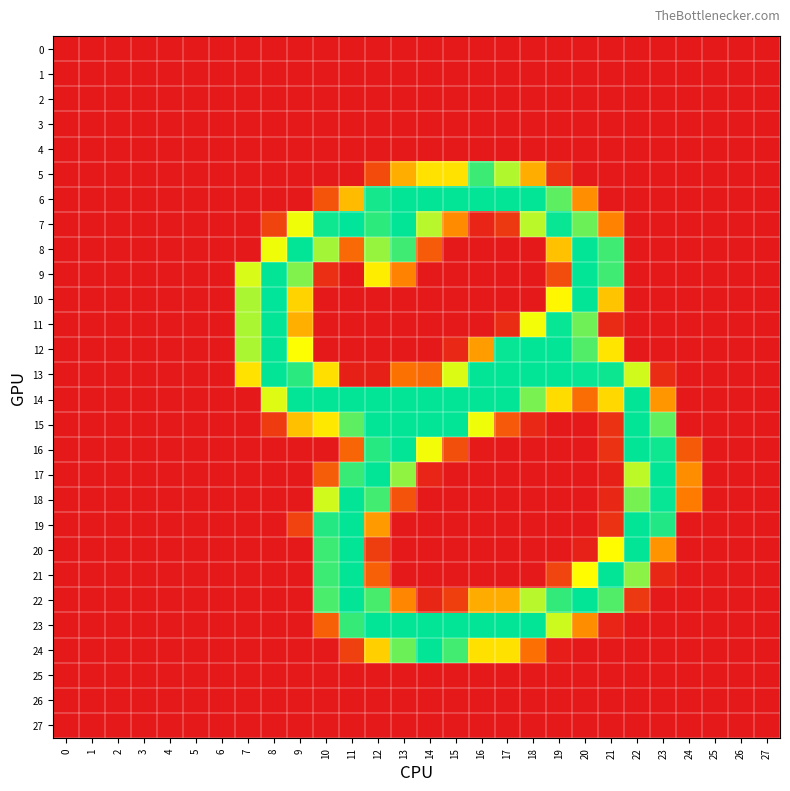

Reading right to left, extract all data points from this chart.

0: 27=0	26=0	25=0	24=0	23=0	22=0	21=0	20=0	19=0	18=0	17=0	16=0	15=0	14=0	13=0	12=0	11=0	10=0	9=0	8=0	7=0	6=0	5=0	4=0	3=0	2=0	1=0	0=0
1: 27=0	26=0	25=0	24=0	23=0	22=0	21=0	20=0	19=0	18=0	17=0	16=0	15=0	14=0	13=0	12=0	11=0	10=0	9=0	8=0	7=0	6=0	5=0	4=0	3=0	2=0	1=0	0=0
2: 27=0	26=0	25=0	24=0	23=0	22=0	21=0	20=0	19=0	18=0	17=0	16=0	15=0	14=0	13=0	12=0	11=0	10=0	9=0	8=0	7=0	6=0	5=0	4=0	3=0	2=0	1=0	0=0
3: 27=0	26=0	25=0	24=0	23=0	22=0	21=0	20=0	19=0	18=0	17=0	16=0	15=0	14=0	13=0	12=0	11=0	10=0	9=0	8=0	7=0	6=0	5=0	4=0	3=0	2=0	1=0	0=0
4: 27=0	26=0	25=0	24=0	23=0	22=0	21=0	20=0	19=0	18=0	17=0	16=0	15=0	14=0	13=0	12=0	11=0	10=0	9=0	8=0	7=0	6=0	5=0	4=0	3=0	2=0	1=0	0=0
5: 27=0	26=0	25=0	24=0	23=0	22=0	21=0	20=0	19=22	18=116	17=196	16=235	15=151	14=151	13=116	12=42	11=0	10=0	9=0	8=0	7=0	6=0	5=0	4=0	3=0	2=0	1=0	0=0
6: 27=0	26=0	25=0	24=0	23=0	22=0	21=0	20=95	19=224	18=254	17=254	16=254	15=254	14=254	13=254	12=248	11=125	10=49	9=0	8=0	7=0	6=0	5=0	4=0	3=0	2=0	1=0	0=0
7: 27=0	26=0	25=0	24=0	23=0	22=0	21=87	20=219	19=252	18=193	17=27	16=10	15=93	14=194	13=254	12=240	11=255	10=250	9=175	8=36	7=0	6=0	5=0	4=0	3=0	2=0	1=0	0=0
8: 27=0	26=0	25=0	24=0	23=0	22=0	21=234	20=254	19=129	18=0	17=0	16=0	15=0	14=55	13=234	12=205	11=67	10=201	9=254	8=175	7=0	6=0	5=0	4=0	3=0	2=0	1=0	0=0
9: 27=0	26=0	25=0	24=0	23=0	22=0	21=234	20=254	19=43	18=0	17=0	16=0	15=0	14=0	13=87	12=158	11=0	10=18	9=212	8=254	7=183	6=0	5=0	4=0	3=0	2=0	1=0	0=0
10: 27=0	26=0	25=0	24=0	23=0	22=0	21=131	20=254	19=165	18=0	17=0	16=0	15=0	14=0	13=0	12=0	11=0	10=0	9=141	8=255	7=198	6=0	5=0	4=0	3=0	2=0	1=0	0=0
11: 27=0	26=0	25=0	24=0	23=0	22=0	21=14	20=218	19=253	18=174	17=16	16=0	15=0	14=0	13=0	12=0	11=0	10=0	9=117	8=254	7=198	6=0	5=0	4=0	3=0	2=0	1=0	0=0
12: 27=0	26=0	25=0	24=0	23=0	22=0	21=153	20=228	19=254	18=254	17=253	16=104	15=13	14=0	13=0	12=0	11=0	10=0	9=171	8=254	7=198	6=0	5=0	4=0	3=0	2=0	1=0	0=0
13: 27=0	26=0	25=0	24=0	23=16	22=186	21=251	20=253	19=254	18=254	17=254	16=254	15=182	14=67	13=74	12=6	11=6	10=149	9=241	8=254	7=151	6=0	5=0	4=0	3=0	2=0	1=0	0=0
14: 27=0	26=0	25=0	24=0	23=100	22=254	21=144	20=69	19=147	18=215	17=254	16=254	15=254	14=254	13=254	12=254	11=254	10=254	9=254	8=181	7=0	6=0	5=0	4=0	3=0	2=0	1=0	0=0
15: 27=0	26=0	25=0	24=0	23=223	22=254	21=21	20=0	19=0	18=13	17=53	16=175	15=254	14=254	13=254	12=254	11=224	10=155	9=128	8=29	7=0	6=0	5=0	4=0	3=0	2=0	1=0	0=0
16: 27=0	26=0	25=0	24=54	23=250	22=254	21=21	20=0	19=0	18=0	17=0	16=1	15=45	14=174	13=254	12=242	11=63	10=0	9=0	8=0	7=0	6=0	5=0	4=0	3=0	2=0	1=0	0=0
17: 27=0	26=0	25=0	24=94	23=254	22=192	21=6	20=0	19=0	18=0	17=0	16=0	15=0	14=10	13=207	12=254	11=236	10=57	9=0	8=0	7=0	6=0	5=0	4=0	3=0	2=0	1=0	0=0
18: 27=0	26=0	25=0	24=82	23=253	22=216	21=12	20=0	19=0	18=0	17=0	16=0	15=0	14=0	13=48	12=233	11=254	10=186	9=0	8=0	7=0	6=0	5=0	4=0	3=0	2=0	1=0	0=0
19: 27=0	26=0	25=0	24=0	23=244	22=254	21=21	20=0	19=0	18=0	17=0	16=0	15=0	14=0	13=0	12=103	11=254	10=243	9=35	8=0	7=0	6=0	5=0	4=0	3=0	2=0	1=0	0=0
20: 27=0	26=0	25=0	24=0	23=99	22=254	21=168	20=7	19=0	18=0	17=0	16=0	15=0	14=0	13=0	12=31	11=254	10=235	9=0	8=0	7=0	6=0	5=0	4=0	3=0	2=0	1=0	0=0
21: 27=0	26=0	25=0	24=0	23=12	22=209	21=254	20=168	19=37	18=0	17=0	16=0	15=0	14=0	13=0	12=59	11=254	10=235	9=0	8=0	7=0	6=0	5=0	4=0	3=0	2=0	1=0	0=0
22: 27=0	26=0	25=0	24=0	23=0	22=27	21=228	20=254	19=238	18=194	17=115	16=115	15=32	14=11	13=90	12=231	11=254	10=230	9=0	8=0	7=0	6=0	5=0	4=0	3=0	2=0	1=0	0=0
23: 27=0	26=0	25=0	24=0	23=0	22=0	21=10	20=94	19=187	18=254	17=254	16=254	15=254	14=254	13=254	12=254	11=237	10=59	9=0	8=0	7=0	6=0	5=0	4=0	3=0	2=0	1=0	0=0
24: 27=0	26=0	25=0	24=0	23=0	22=0	21=0	20=0	19=3	18=72	17=150	16=150	15=233	14=254	13=219	12=138	11=33	10=0	9=0	8=0	7=0	6=0	5=0	4=0	3=0	2=0	1=0	0=0
25: 27=0	26=0	25=0	24=0	23=0	22=0	21=0	20=0	19=0	18=0	17=0	16=0	15=0	14=0	13=0	12=0	11=0	10=0	9=0	8=0	7=0	6=0	5=0	4=0	3=0	2=0	1=0	0=0
26: 27=0	26=0	25=0	24=0	23=0	22=0	21=0	20=0	19=0	18=0	17=0	16=0	15=0	14=0	13=0	12=0	11=0	10=0	9=0	8=0	7=0	6=0	5=0	4=0	3=0	2=0	1=0	0=0
27: 27=0	26=0	25=0	24=0	23=0	22=0	21=0	20=0	19=0	18=0	17=0	16=0	15=0	14=0	13=0	12=0	11=0	10=0	9=0	8=0	7=0	6=0	5=0	4=0	3=0	2=0	1=0	0=0